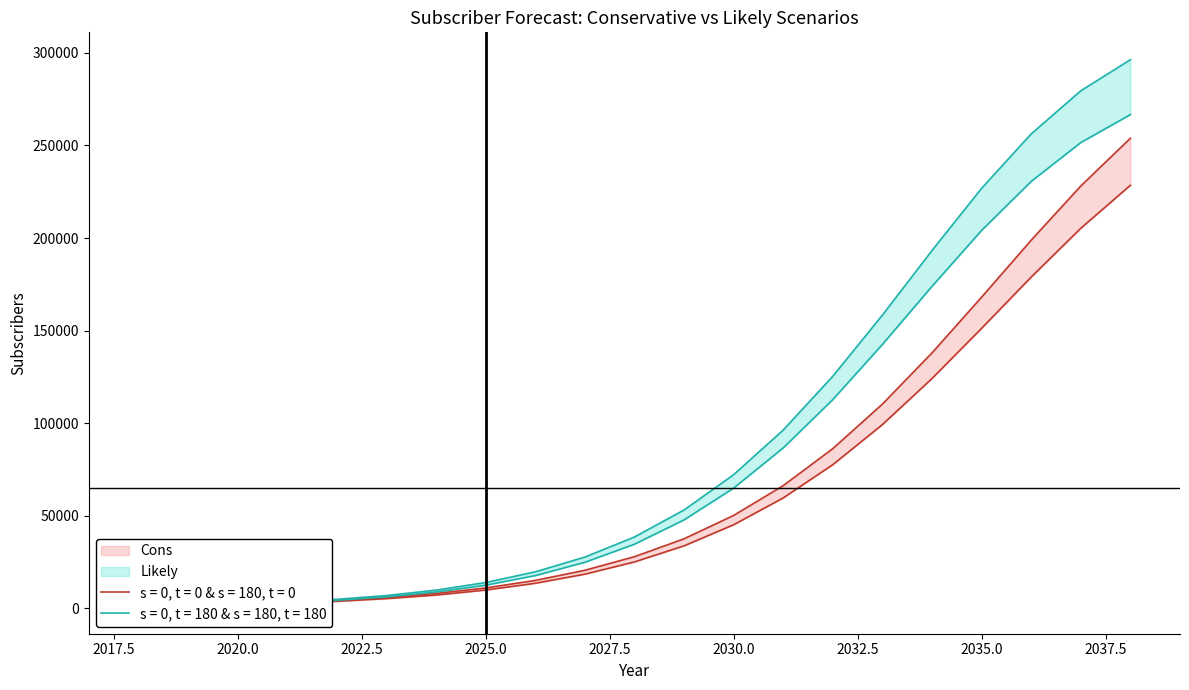

At which category is the sum across all series the highest?

2038